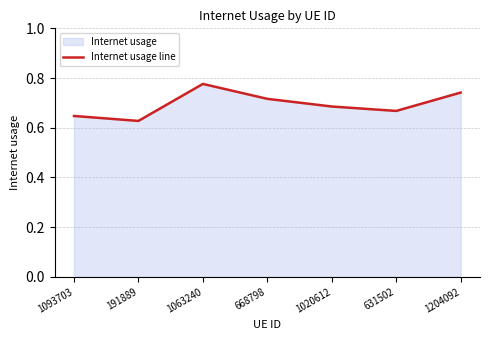

What is the greatest value displayed?

0.8